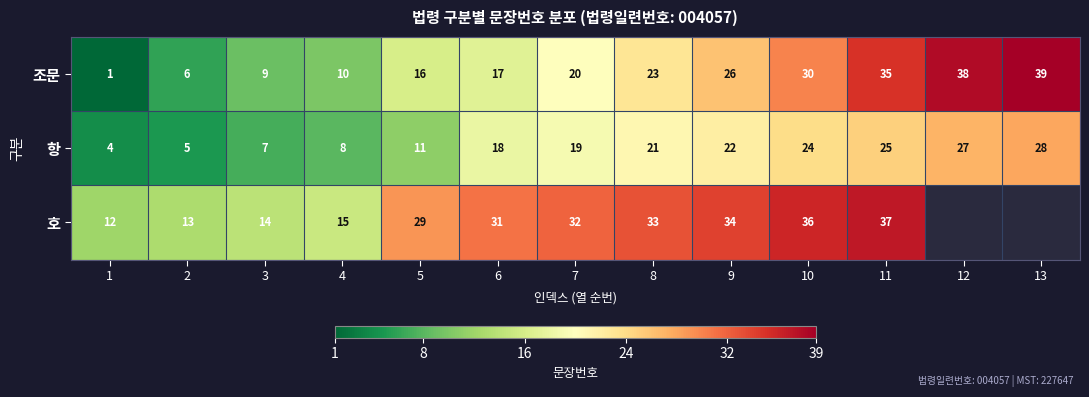

Where is 항 nearest to the value 16?

6